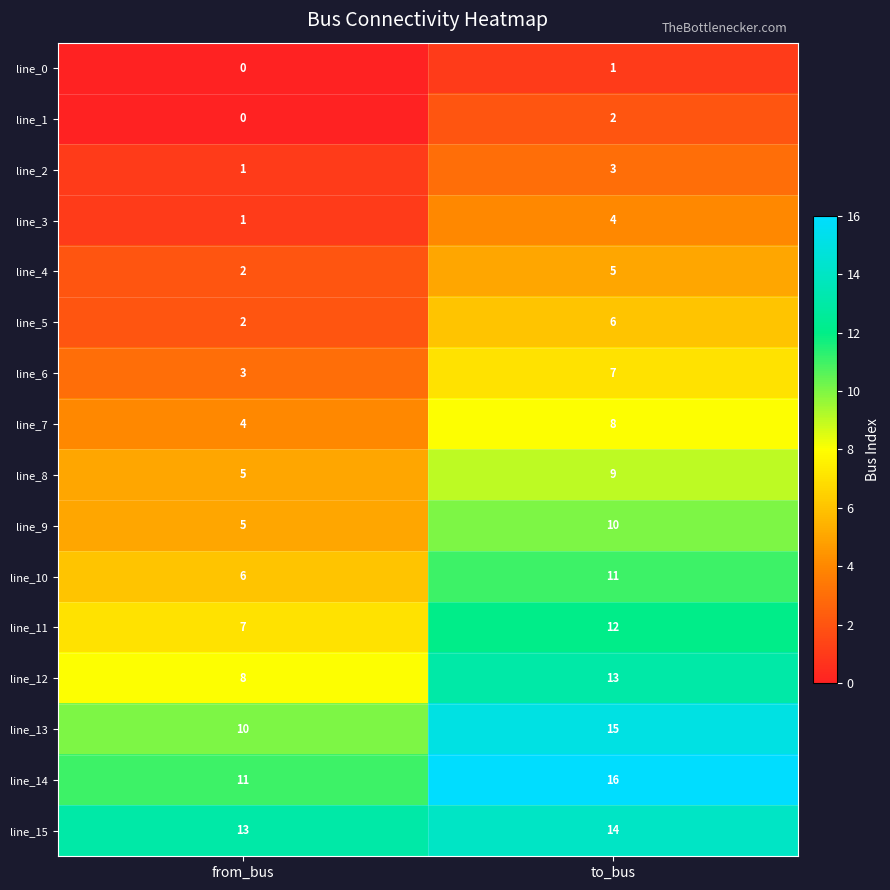

What is the difference between the highest and lowest values at to_bus?

15